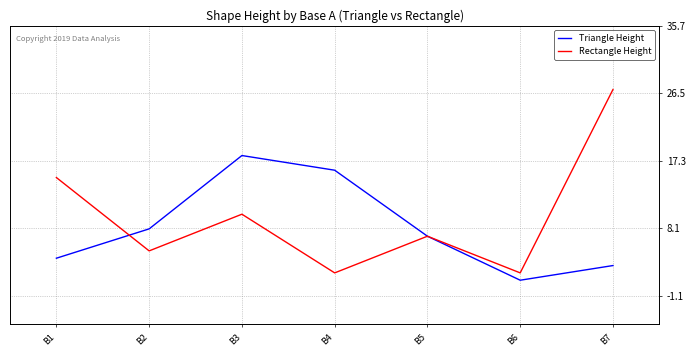

At which category is the sum across all series the highest?

B7